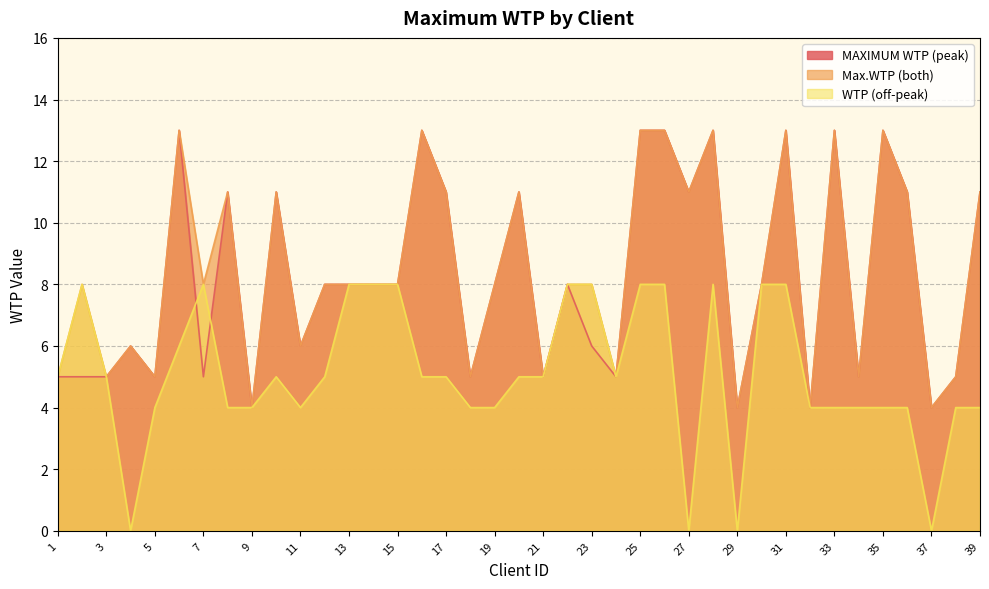

Is the value of MAXIMUM WTP (peak) at 10 greater than the value of Max.WTP (both) at 4?

Yes